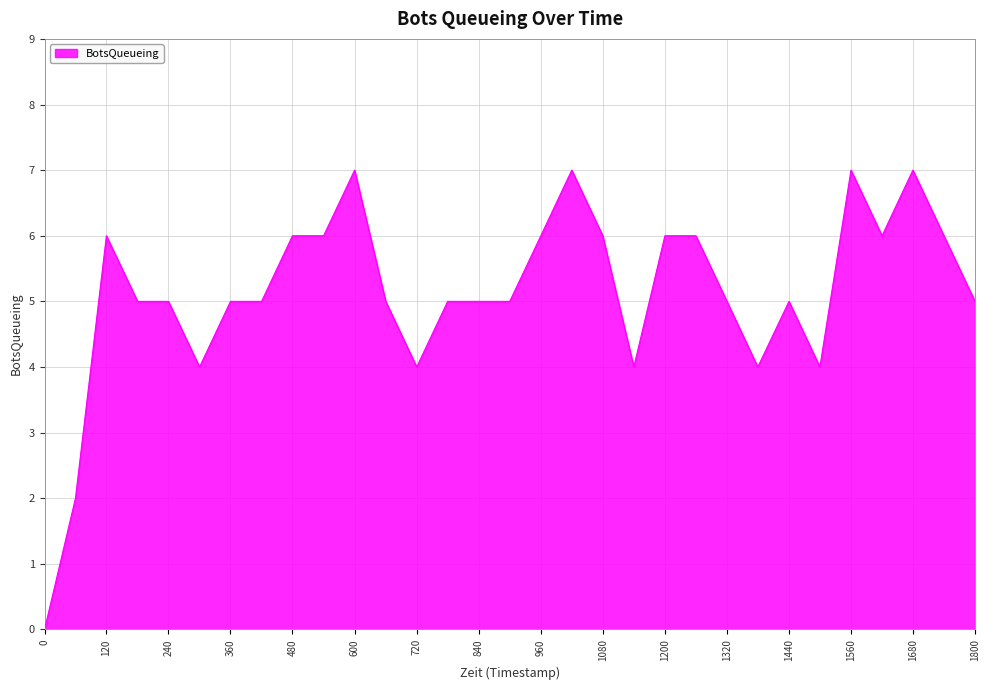

Is it true that the value at 120 is 6?

True